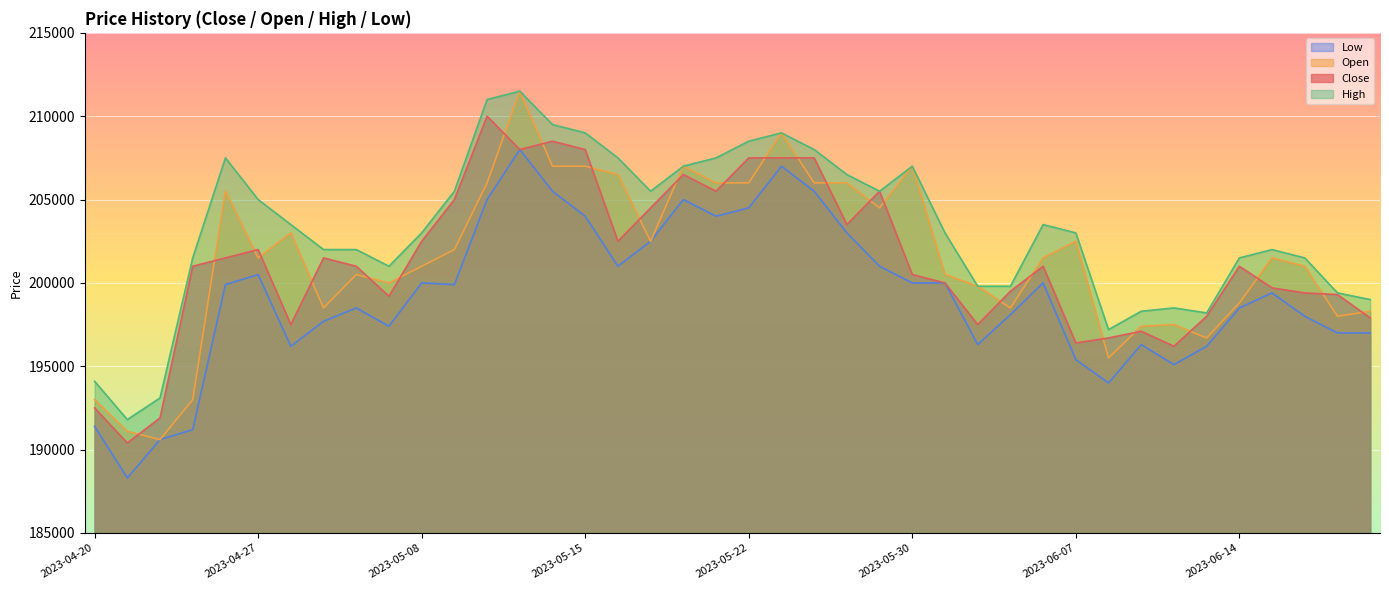

What is the sum of the Low values at 2023-06-02 and 2023-04-27?

398600